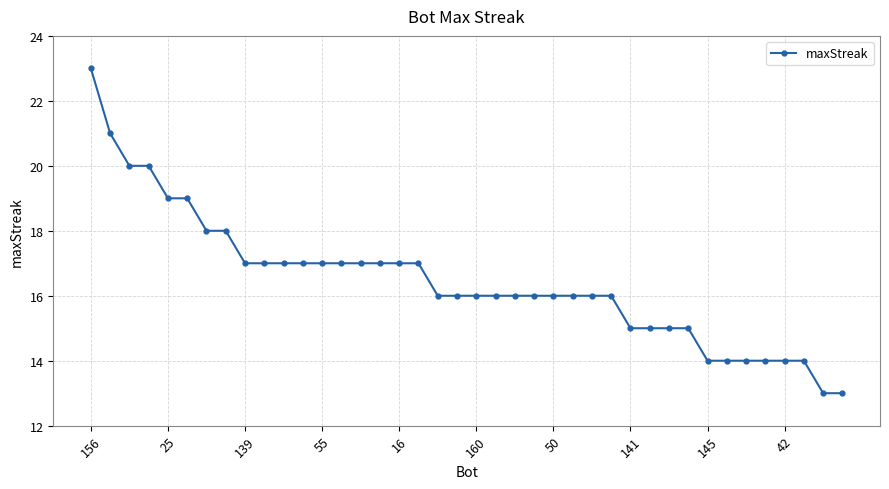

What is the value of the 18th point from the left?

17